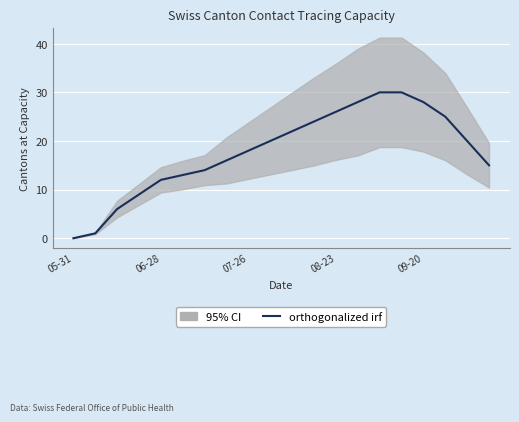

What position from the right is 5?

15